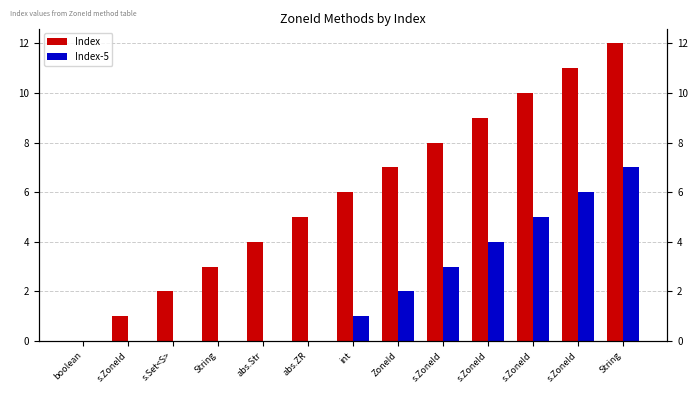

The Index series shows 2 at ZoneId. True or false?

False